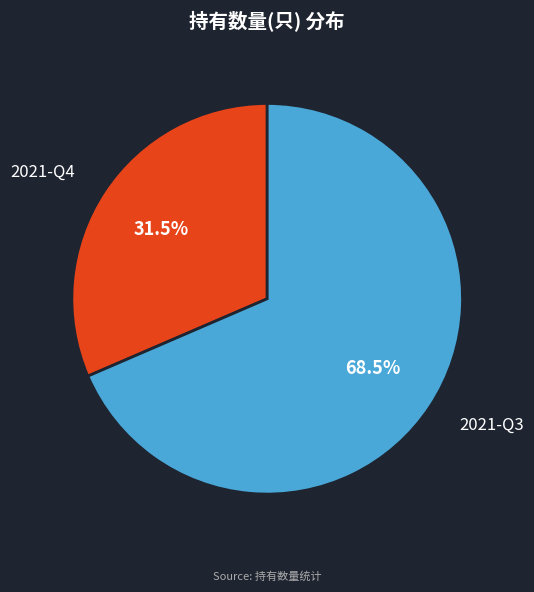

Count the number of slices in the pie.

2